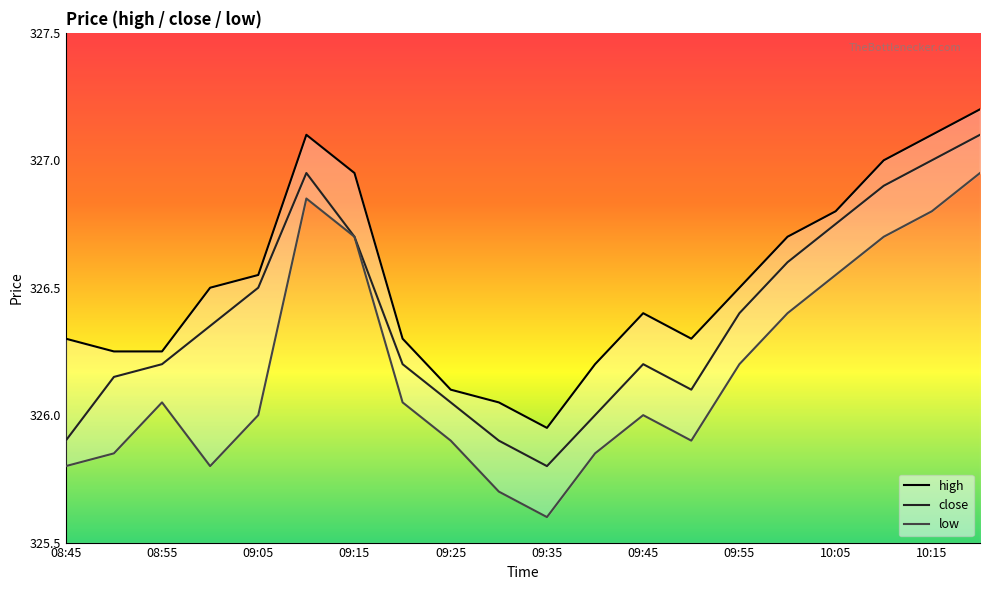

How many interior local valleys does the close series have?

2